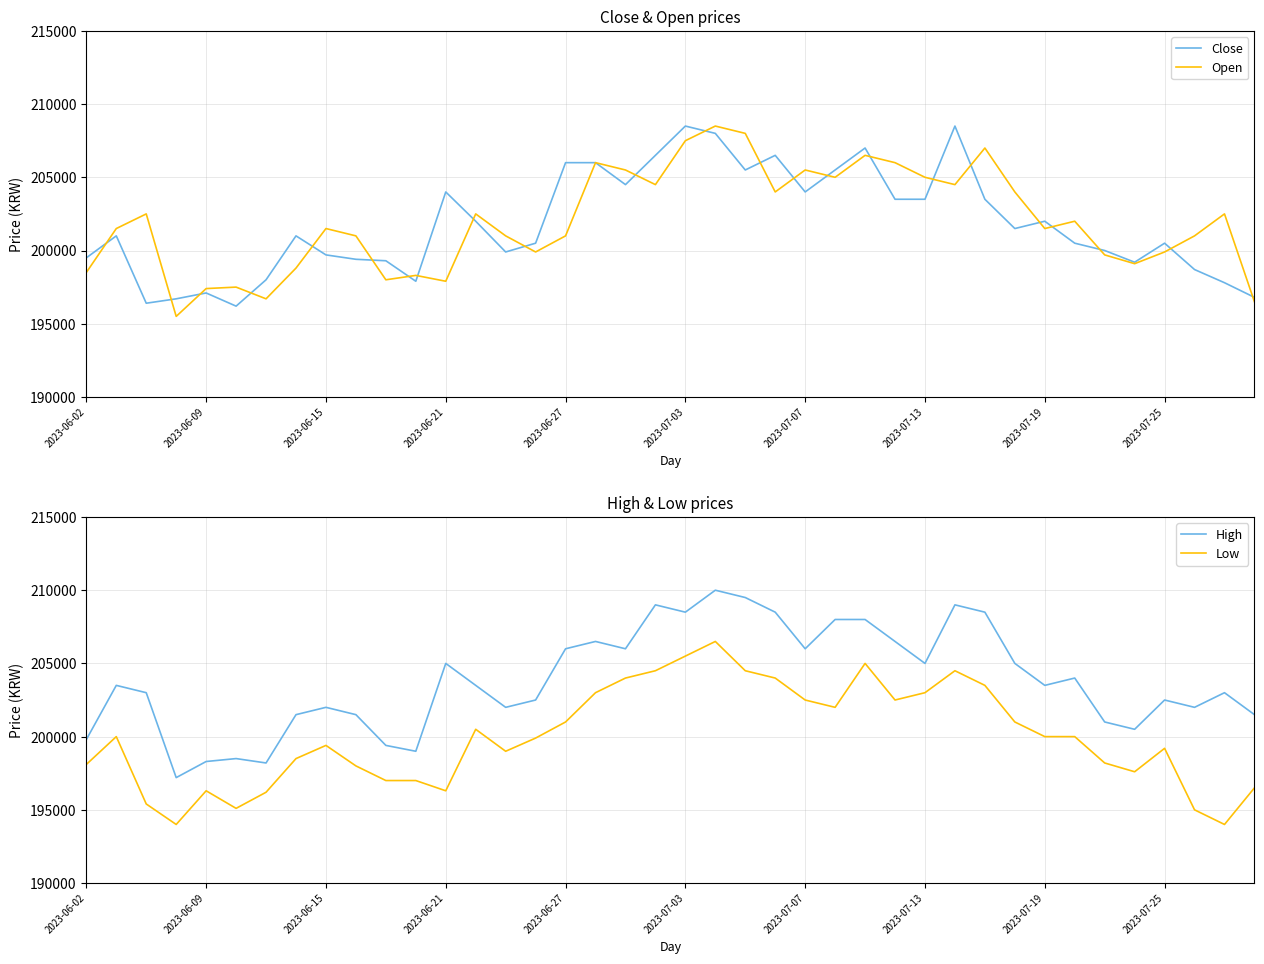

What is the highest value of the Open series?

208500